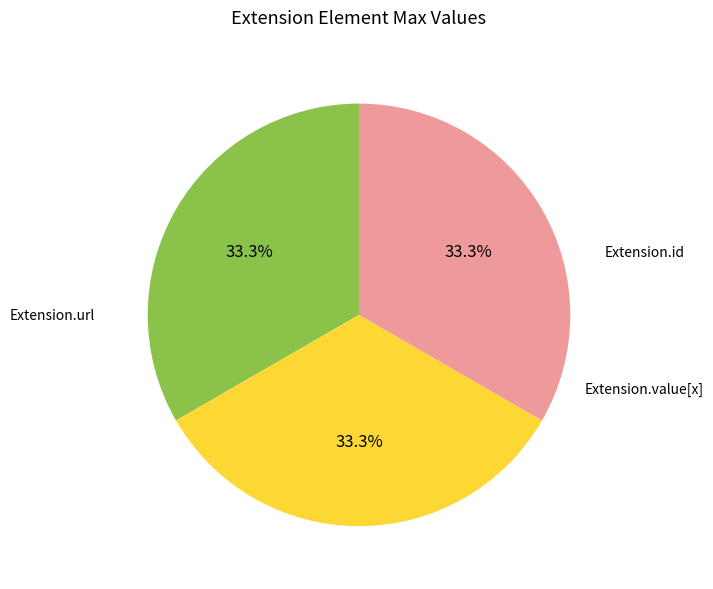

Is there any slice that represents more than half of the pie?

No